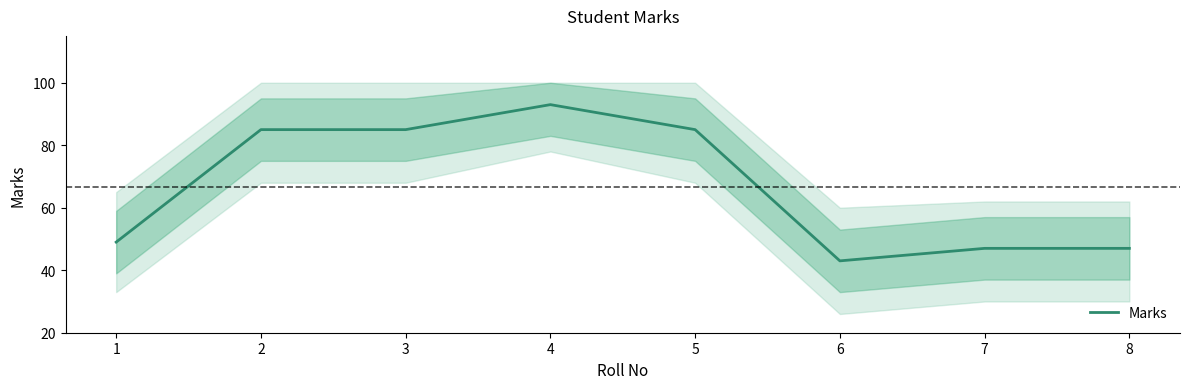

Reading right to left, transcribe all the data shown in this chart.

8=47	7=47	6=43	5=85	4=93	3=85	2=85	1=49